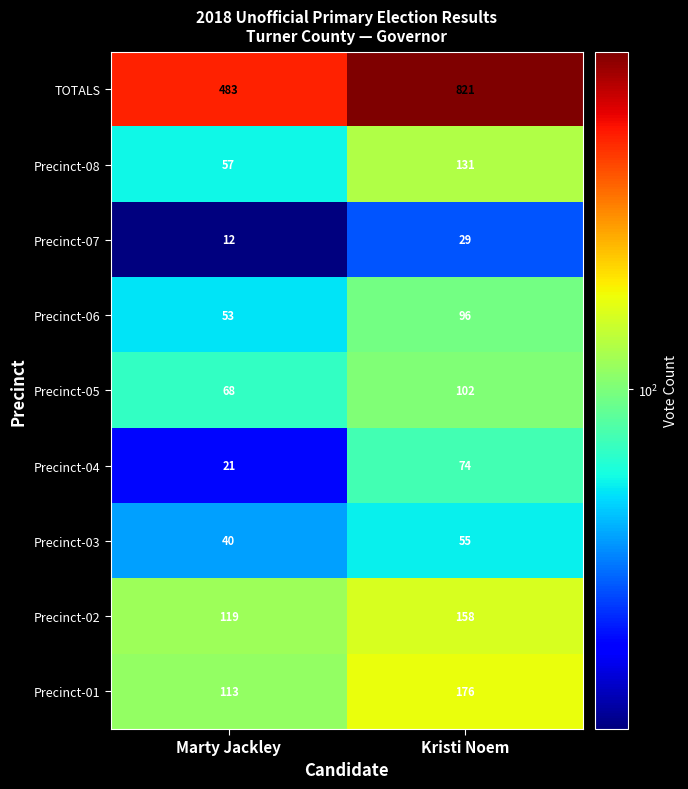

Rank the series at Marty Jackley from lowest to highest value.

Precinct-07, Precinct-04, Precinct-03, Precinct-06, Precinct-08, Precinct-05, Precinct-01, Precinct-02, TOTALS